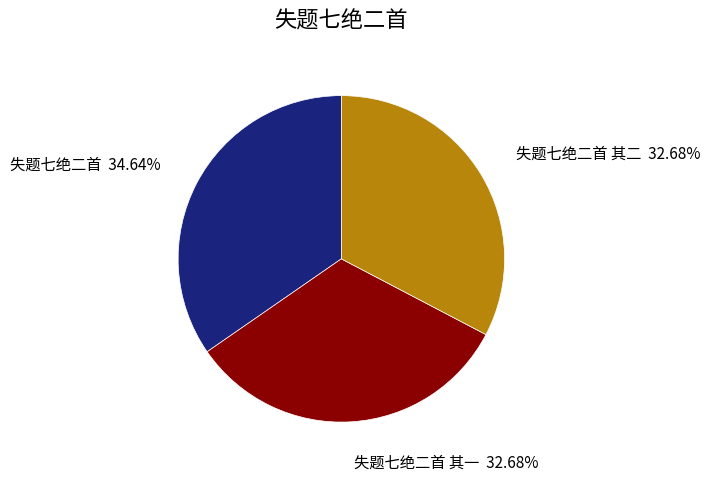

Which slice is the largest?

失题七绝二首